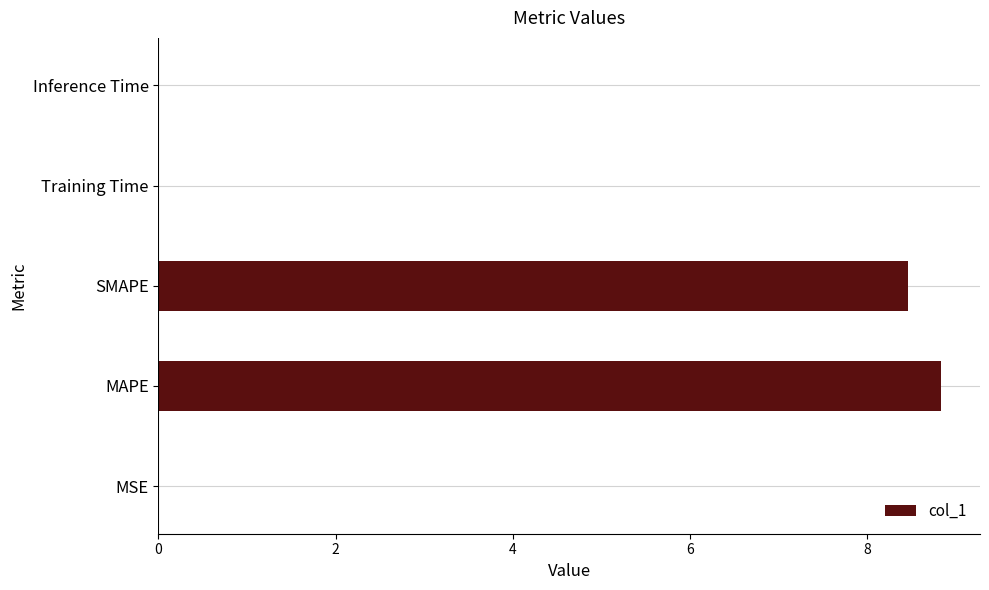

True or false: the data shows 0.0 at Training Time.

True